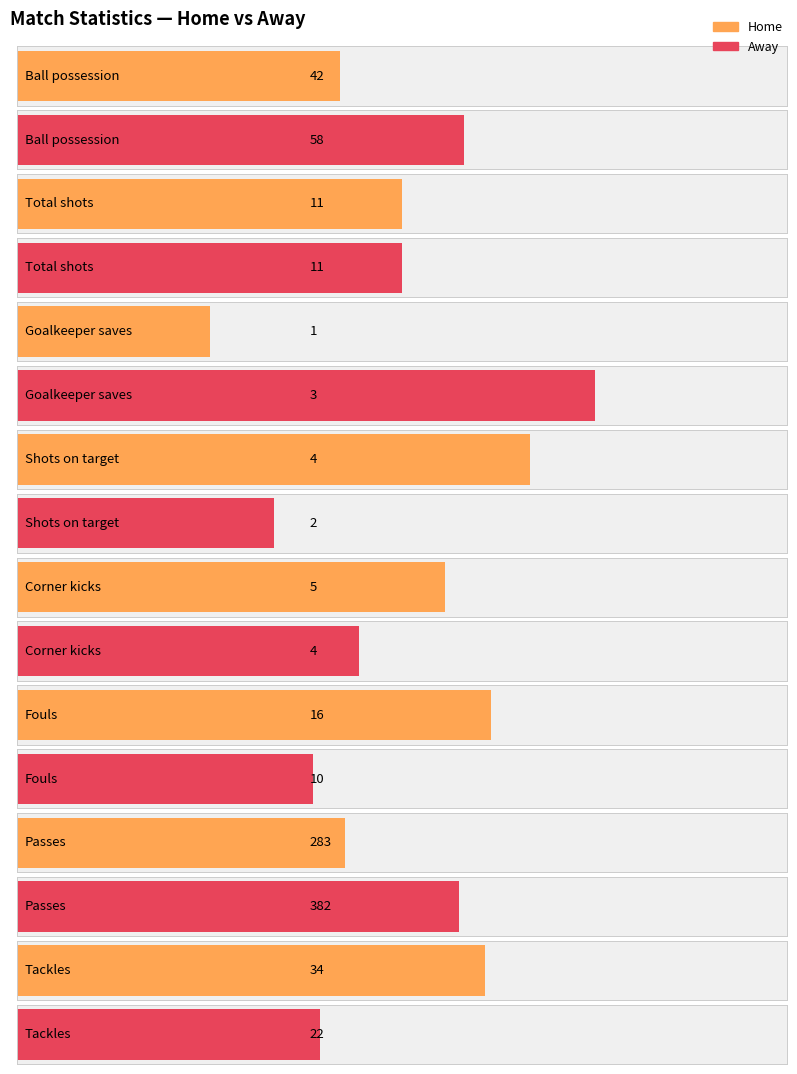

How many data points in home are less than 16?

4